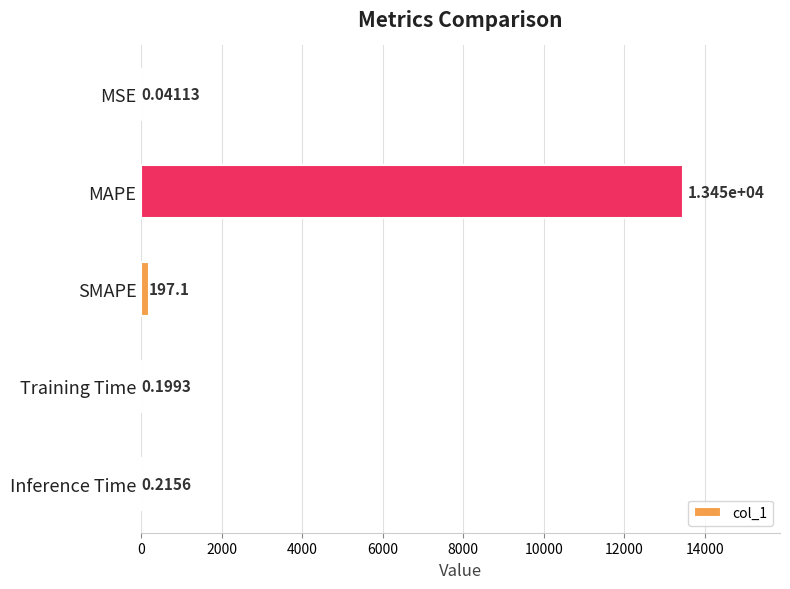

What is the sum of all values?

13643.9